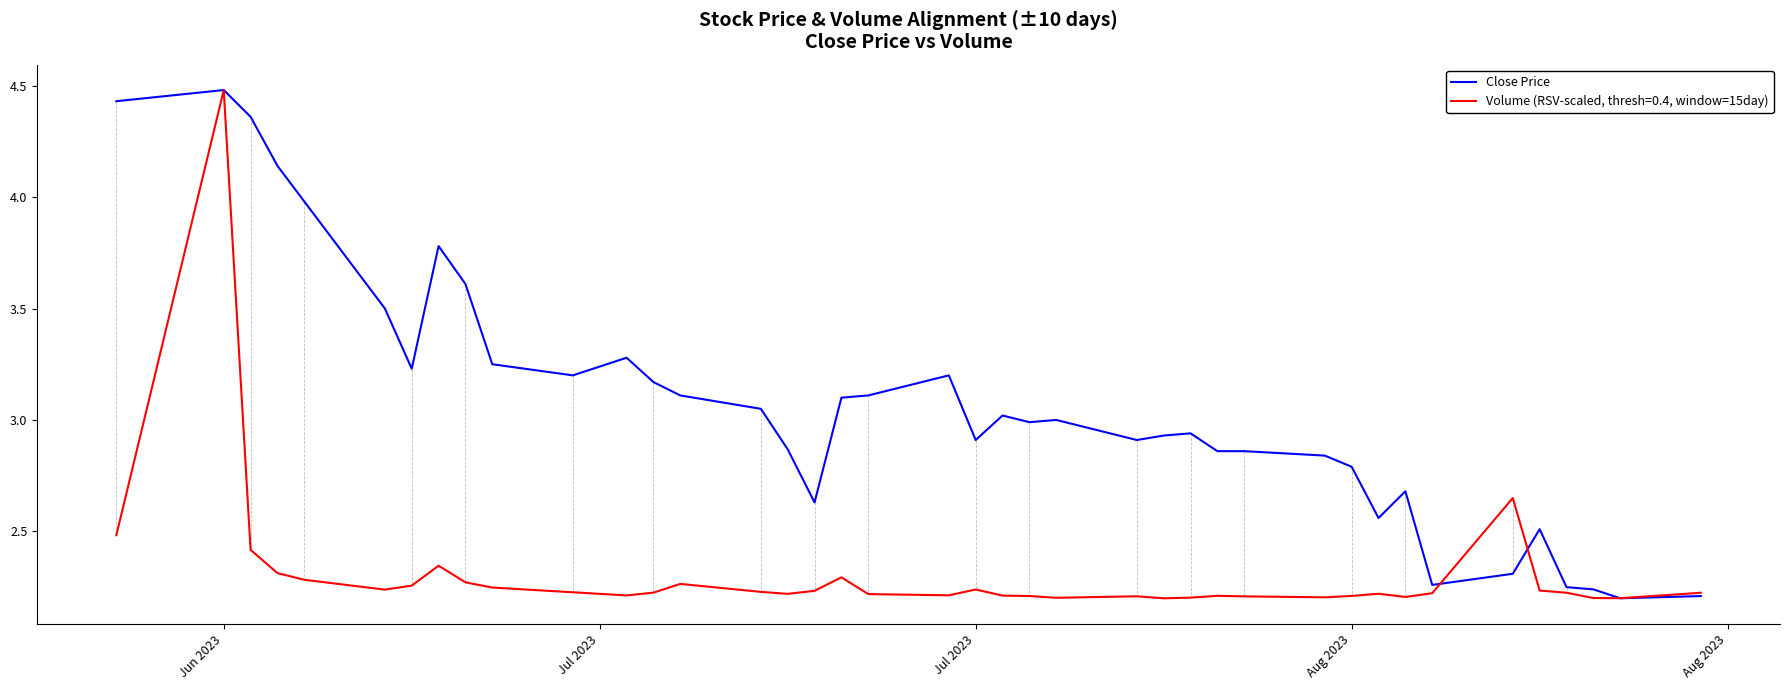

What is the highest value of the Close Price series?

4.5